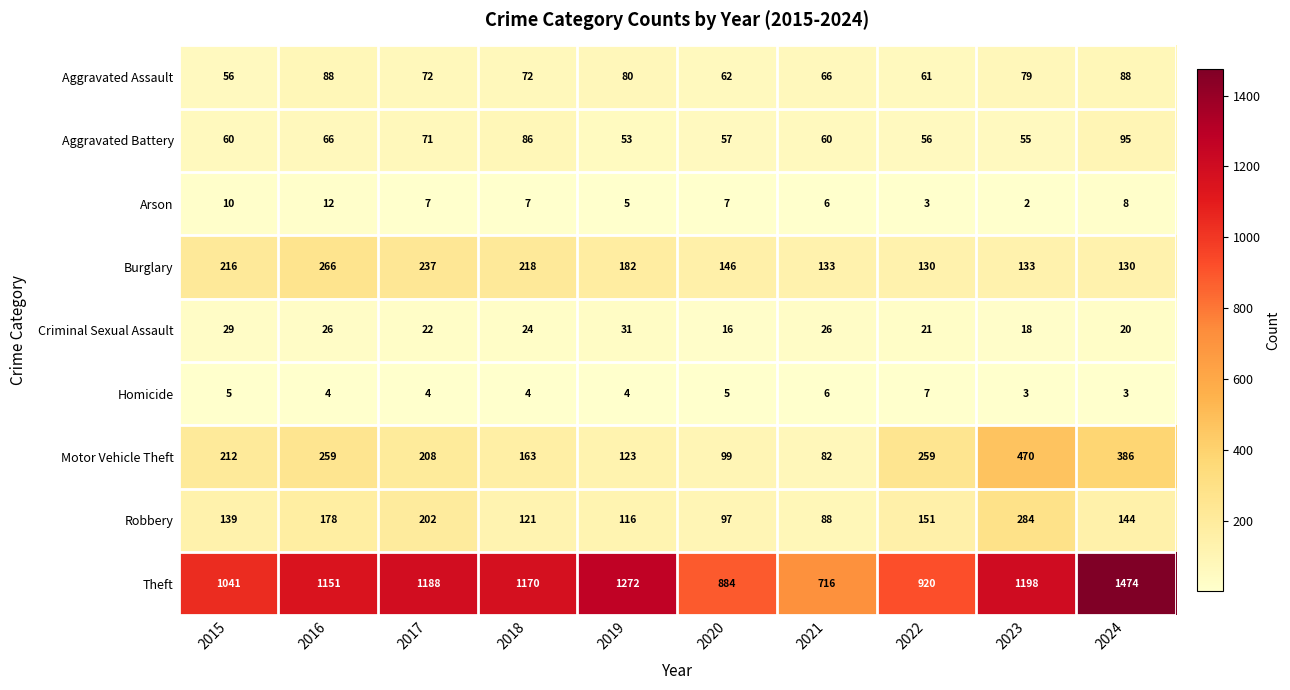

How many data points does each series have?

10